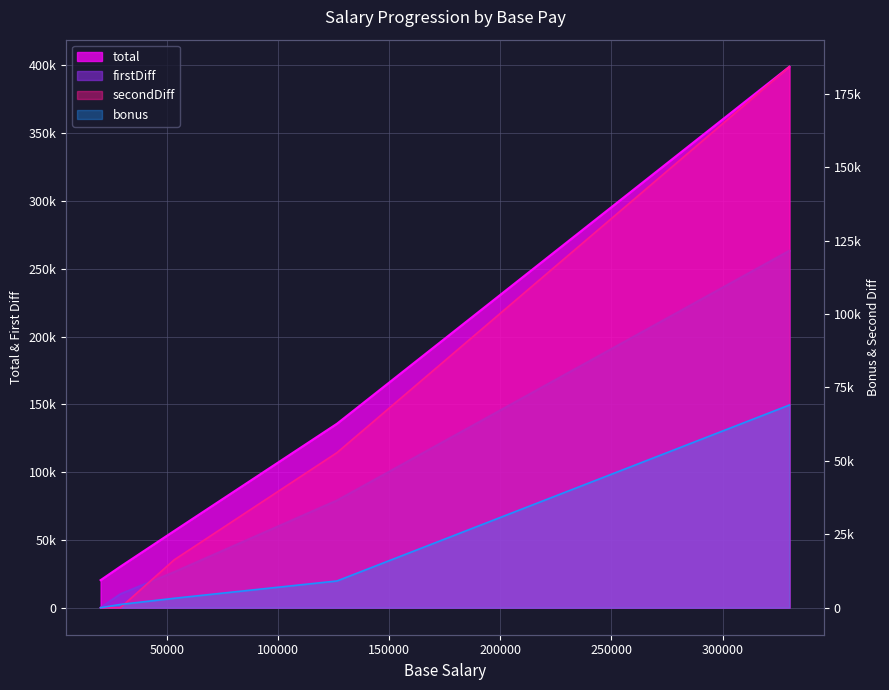

The value of secondDiff at 330000 is 184200. True or false?

True